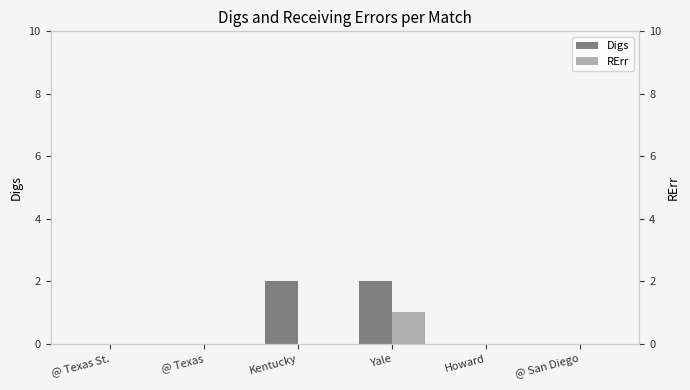

Which series has the largest total across all categories?

Digs